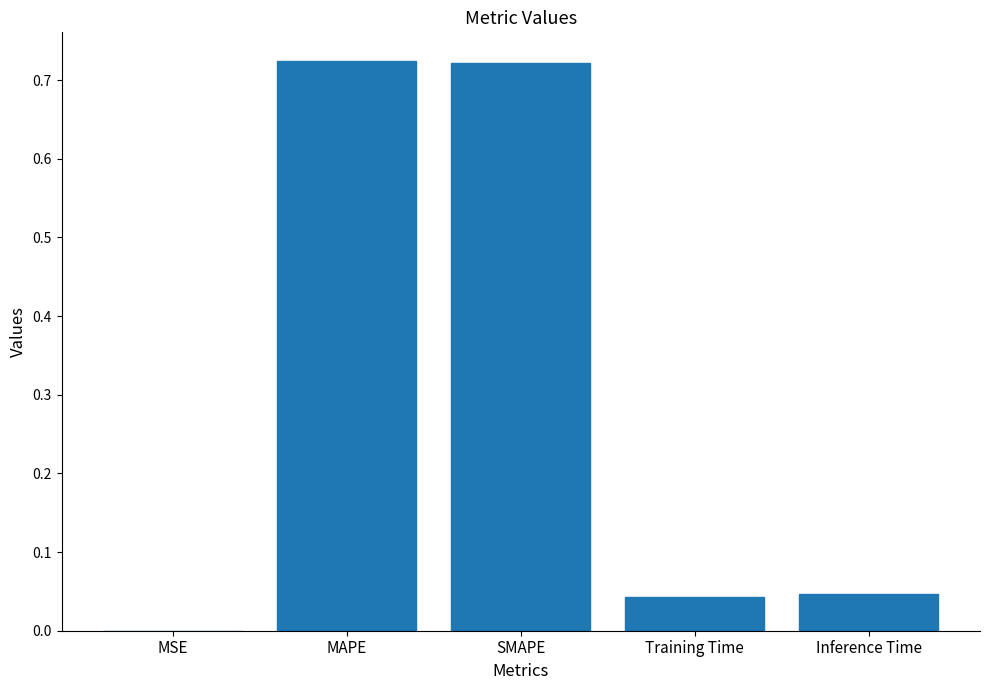

Between Training Time and MAPE, which is larger?

MAPE